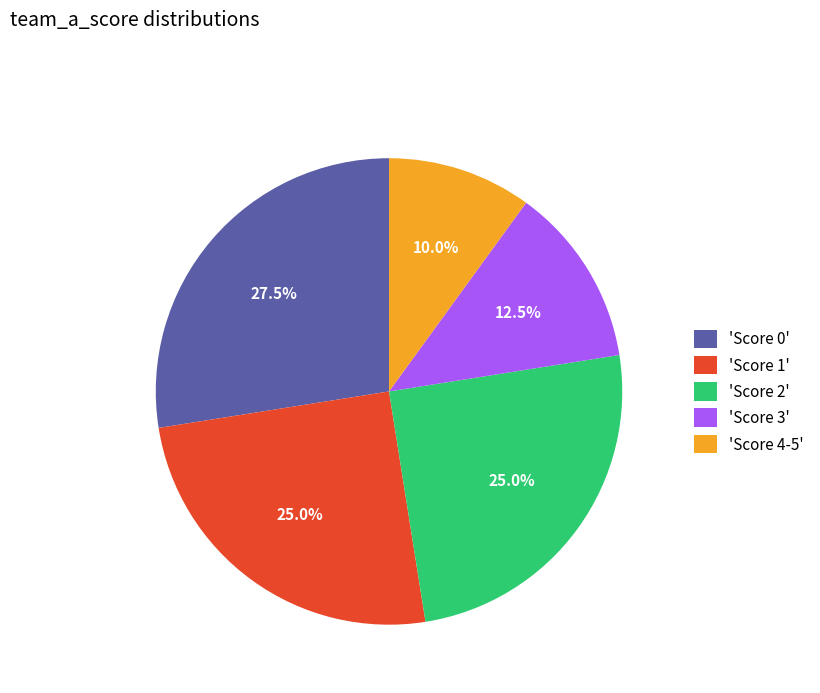

Between 'Score 0' and 'Score 4-5', which is larger?

'Score 0'